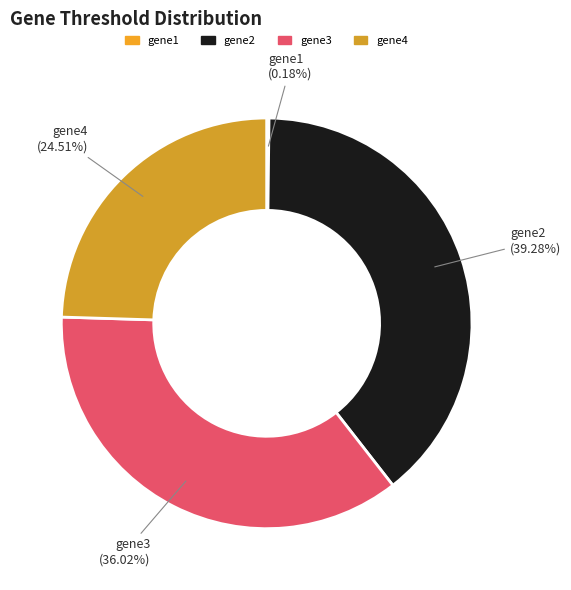

Is the sum of gene3 and gene2 greater than half?

Yes